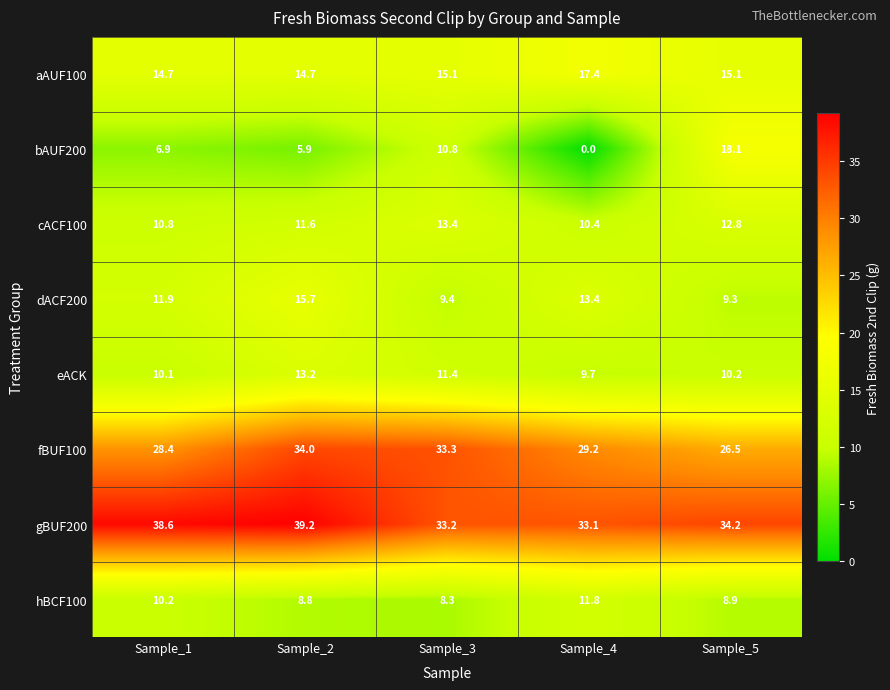

Between Sample_2 and Sample_5, which series saw the biggest shift?

bAUF200